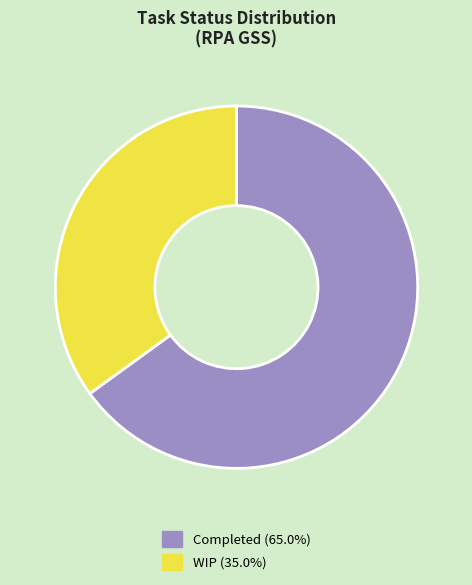

Does WIP account for over 50% of the chart?

No